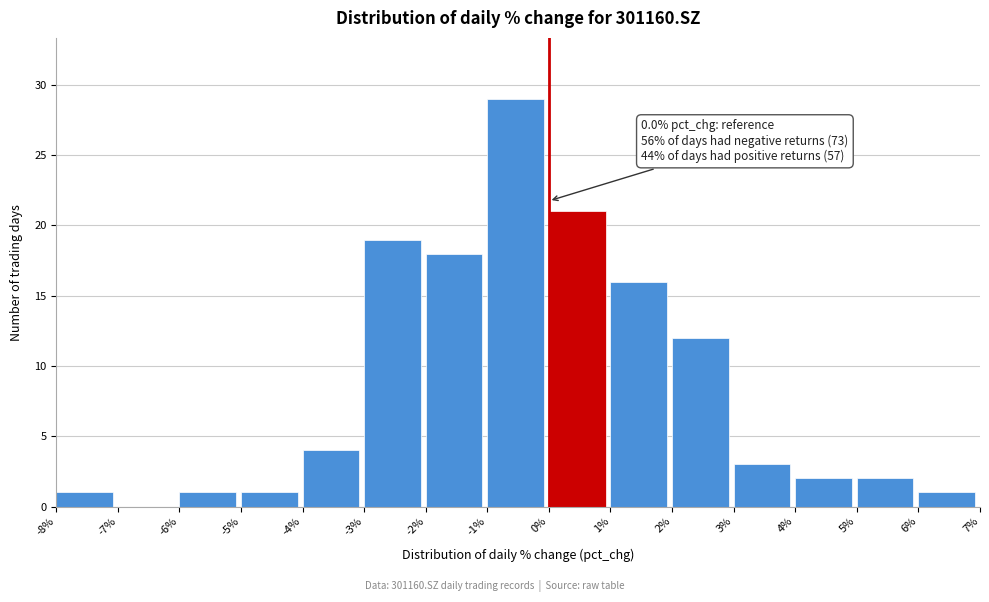

Which range on the x-axis has the tallest bar?

-1% to 0%